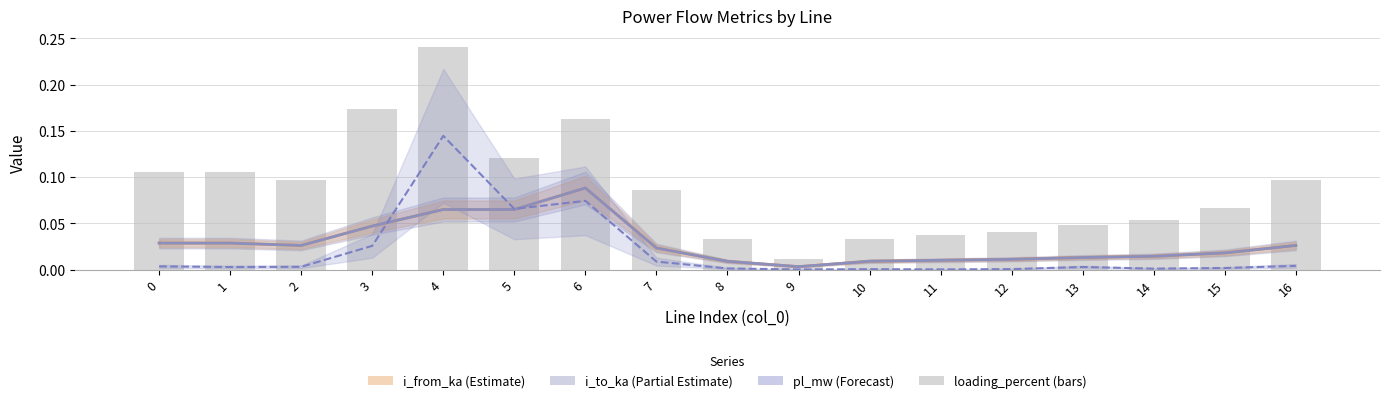

Which has a higher value, 6 or 11?

6